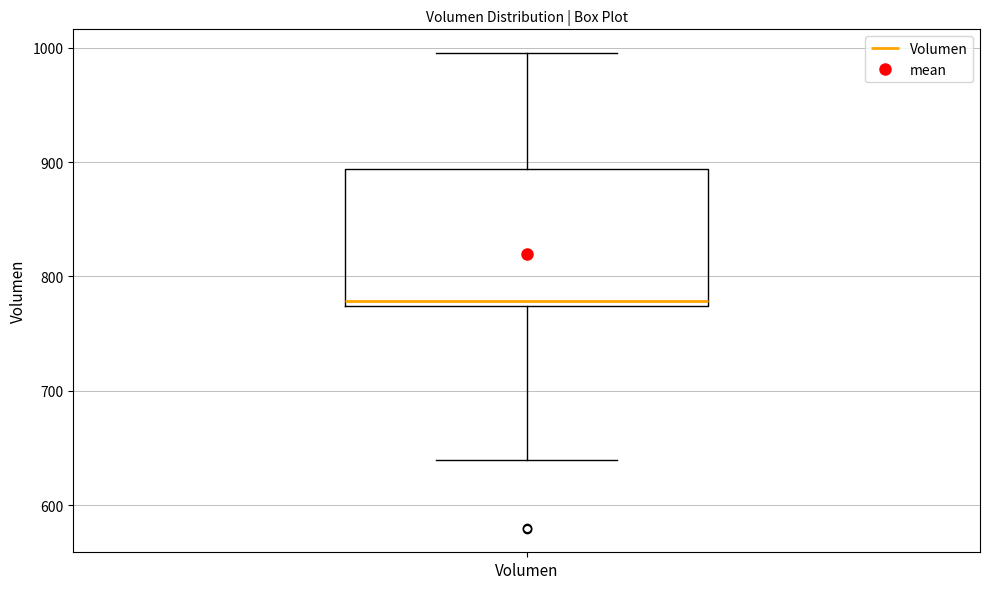

Transcribe this box plot: give where the median line is, the range the box spans, and where the two whiskers end, as read against the y-axis. The values are not printed on the chart, so give them approximately, as read against the axis.

median 780, box 770 to 890, whiskers 640 to 1000